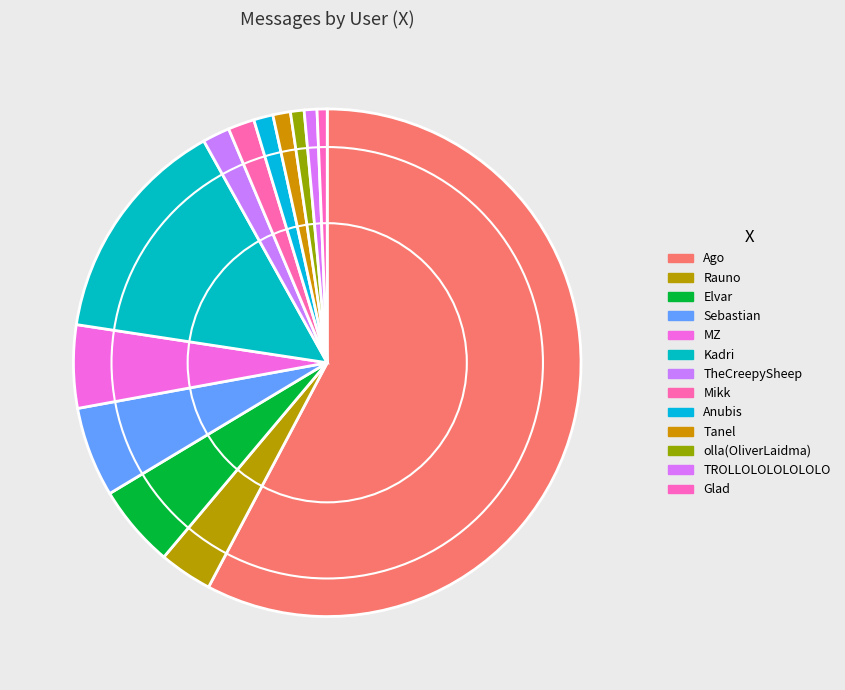

Do Ago and olla(OliverLaidma) together represent more than half of the pie?

Yes